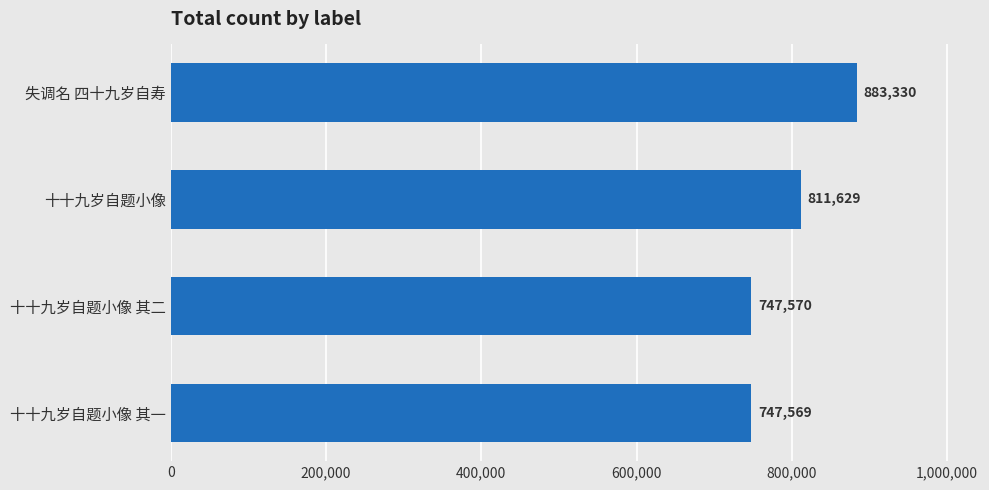

How many values are below 811629?

2